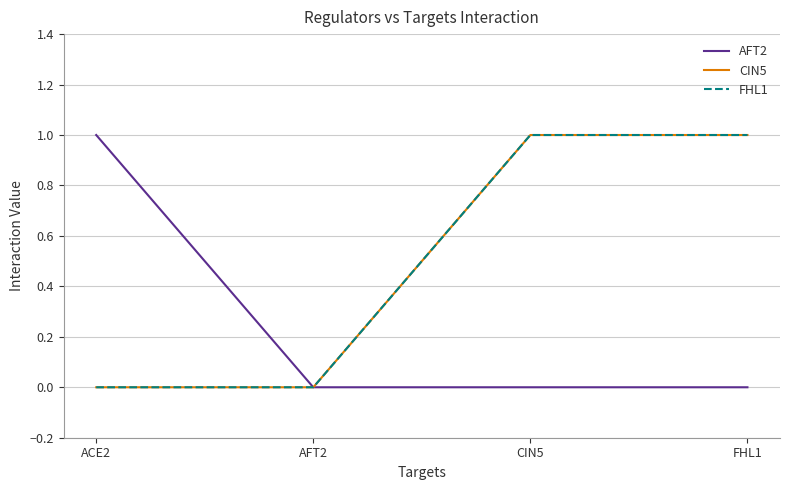

At which label does FHL1 reach its peak?

CIN5